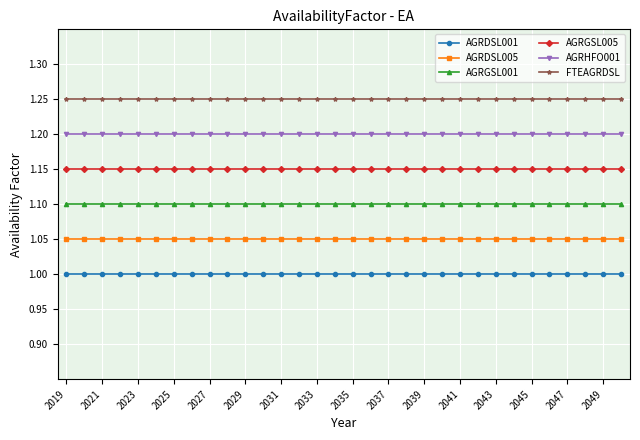

What is the smallest value displayed?

1.0